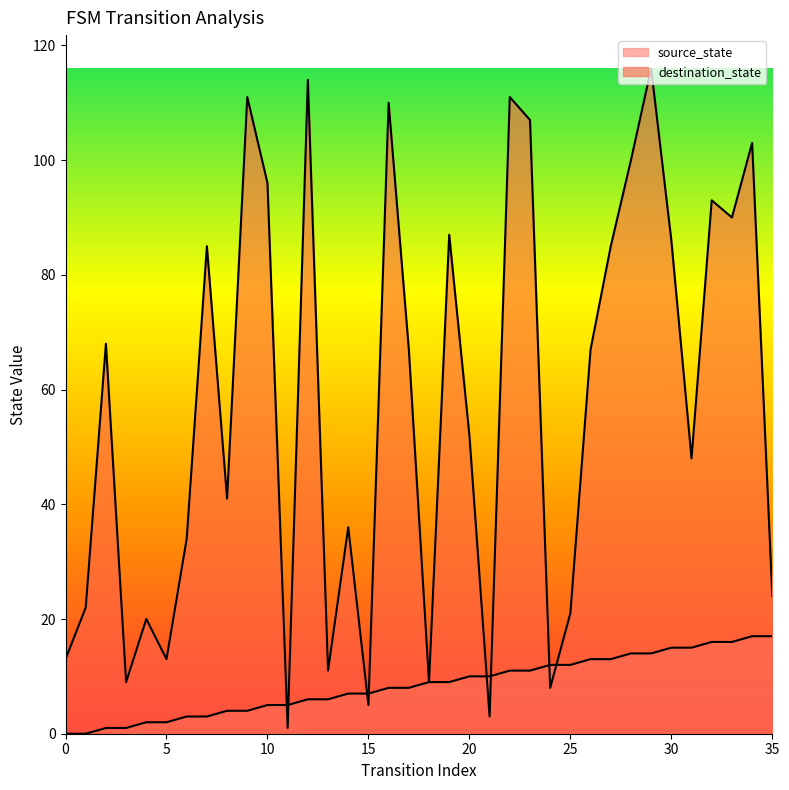

At which category is the sum across all series the highest?

29